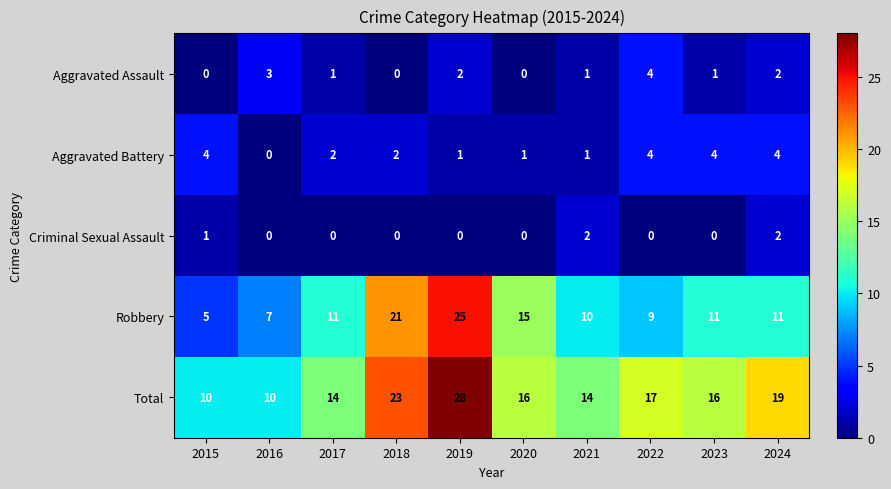

At which label does Aggravated Battery first exceed 2?

2015